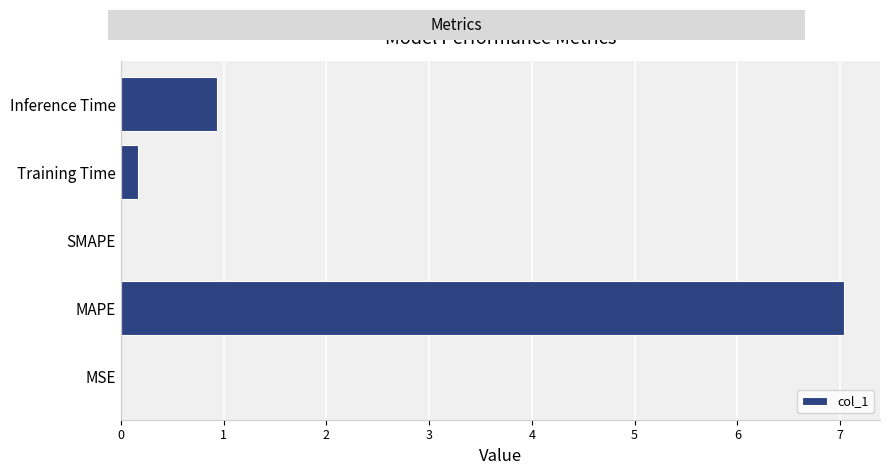

Count the number of data series in this chart.

1